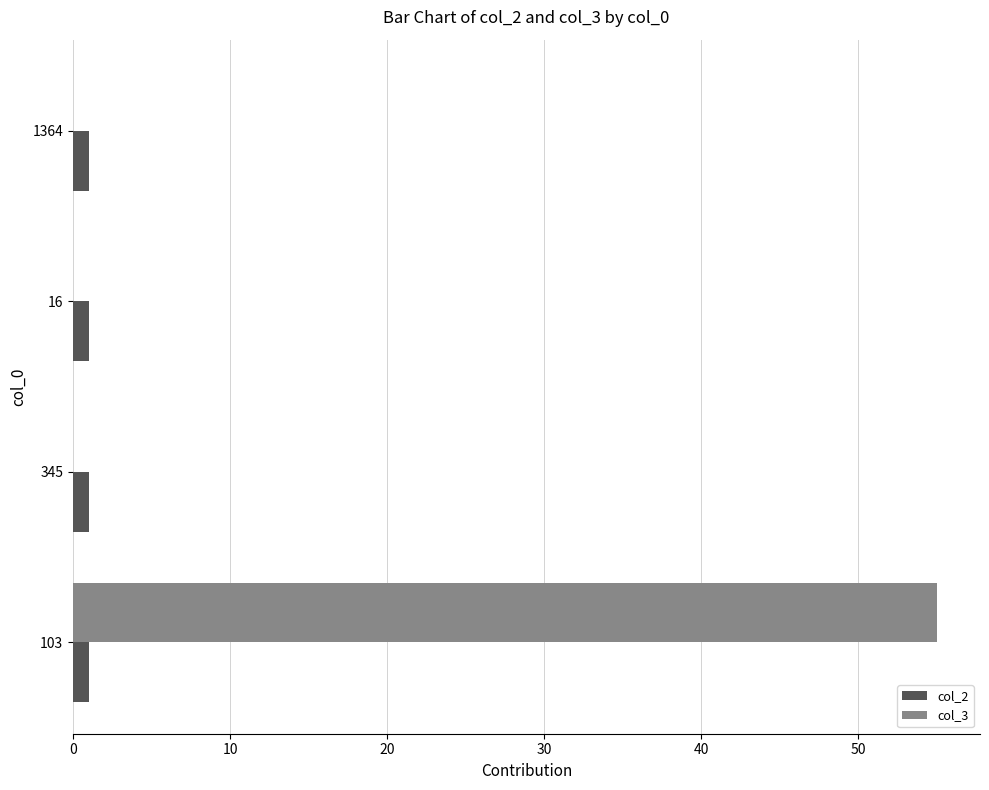

What is the maximum value for col_3?

55